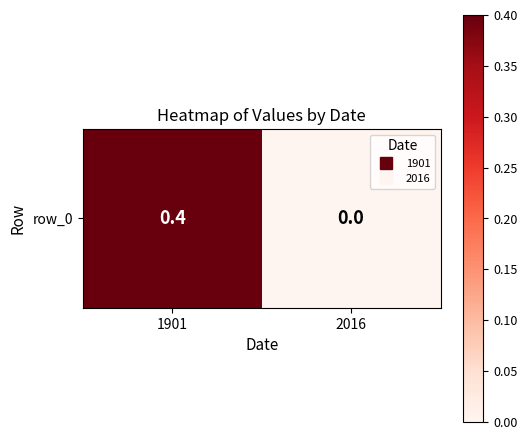

What is the change in value from 1901 to 2016?

-0.4